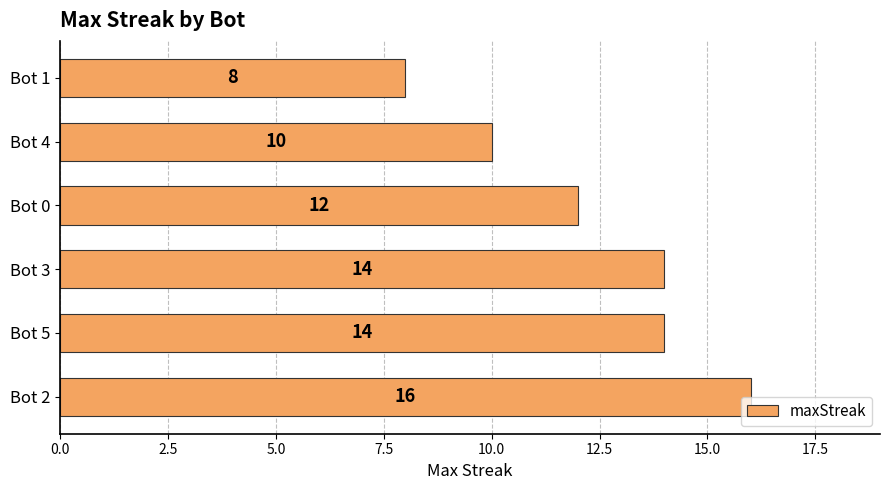

At which label is the value closest to 12?

Bot 0